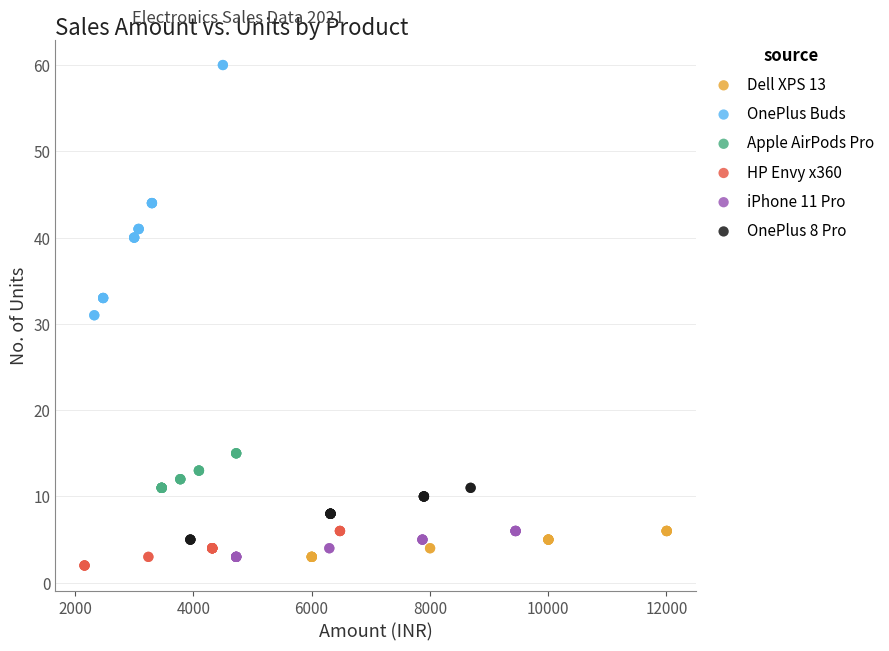

Which series contains the highest Y value?

OnePlus Buds